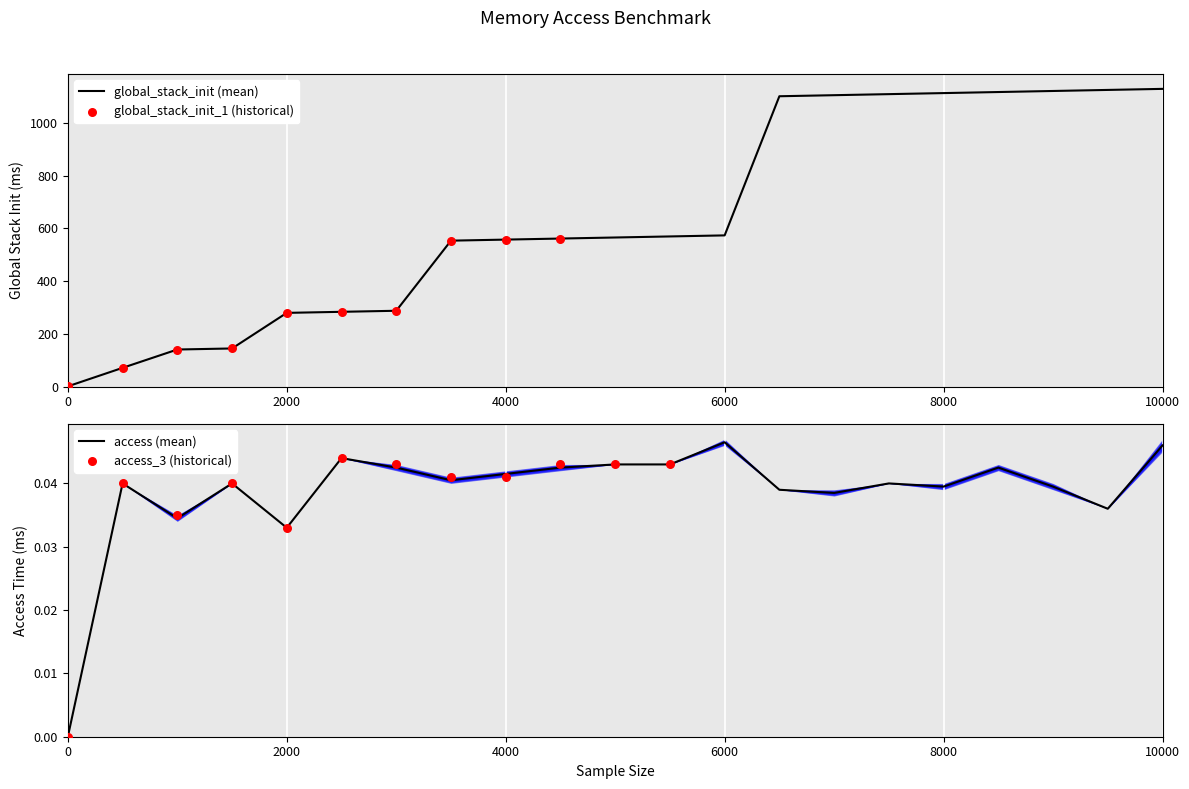

Is it true that access (mean) equals 0.0 at 0?

True